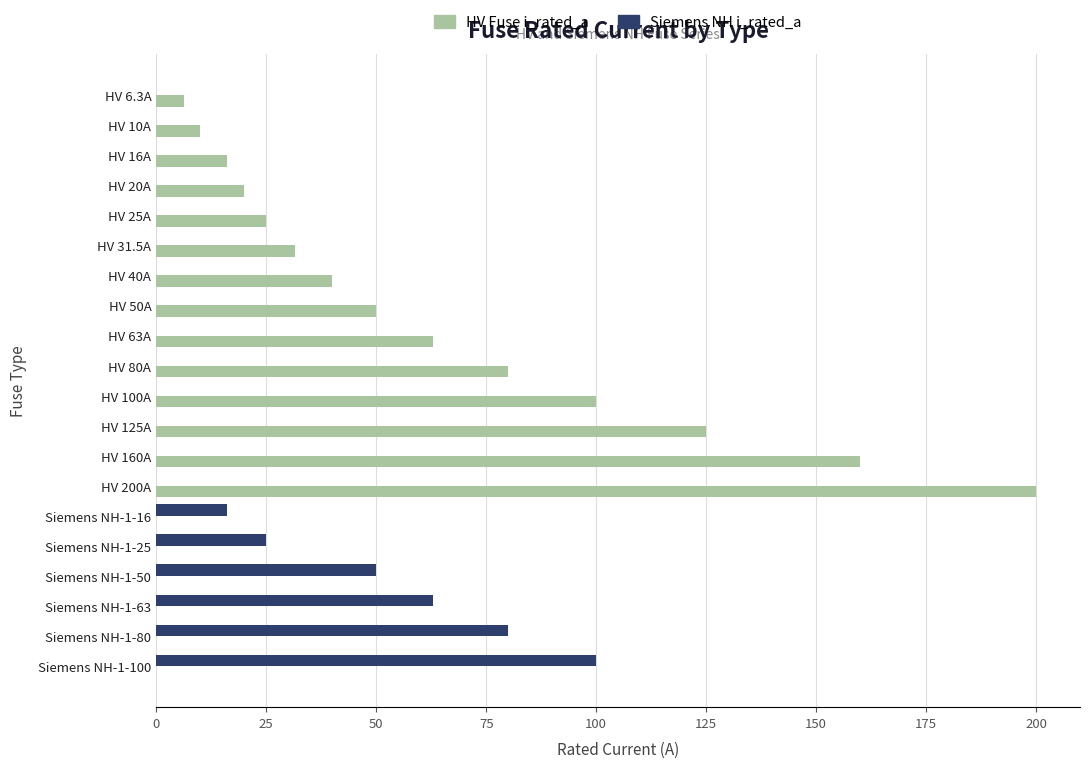

At which category is the sum across all series the highest?

HV 200A